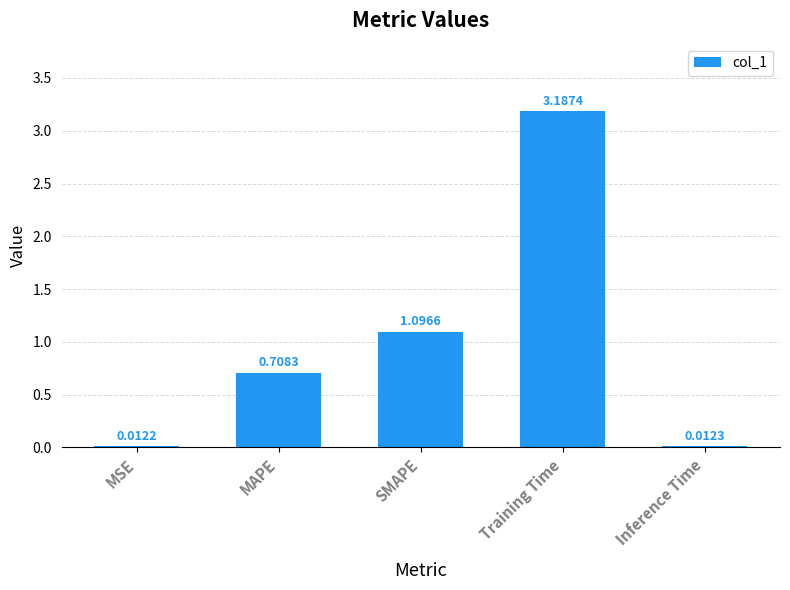

Are the bars grouped side by side (vs. stacked)?

No